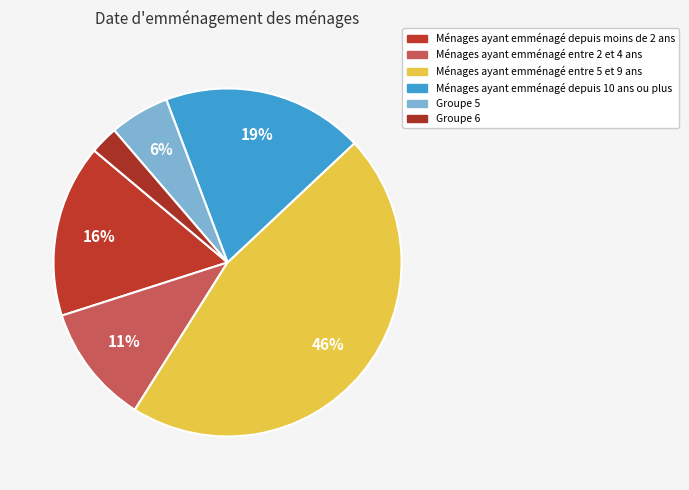

Rank the categories by value from highest to lowest.

3, 4, 1, 2, 5, 6